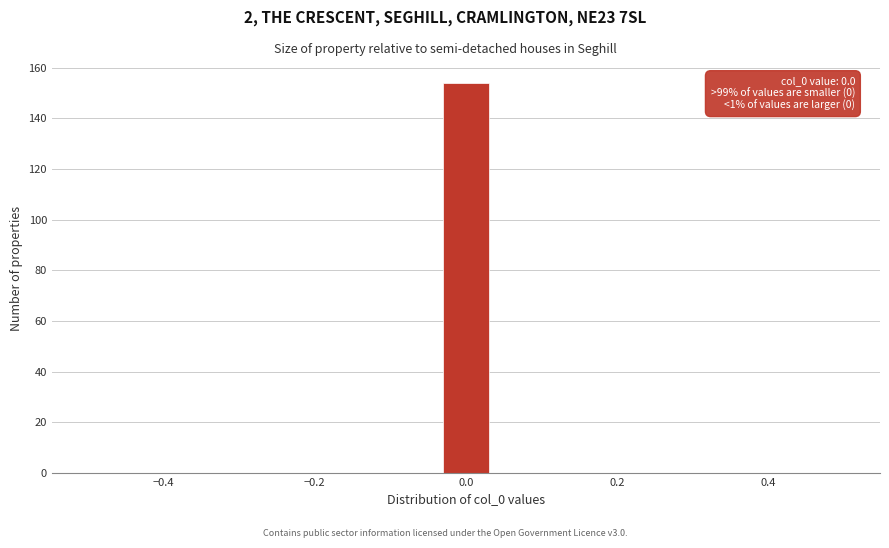

Around what value on the x-axis is the tallest bar? Give the approximate position of its centre, as read against the axis.

0.00